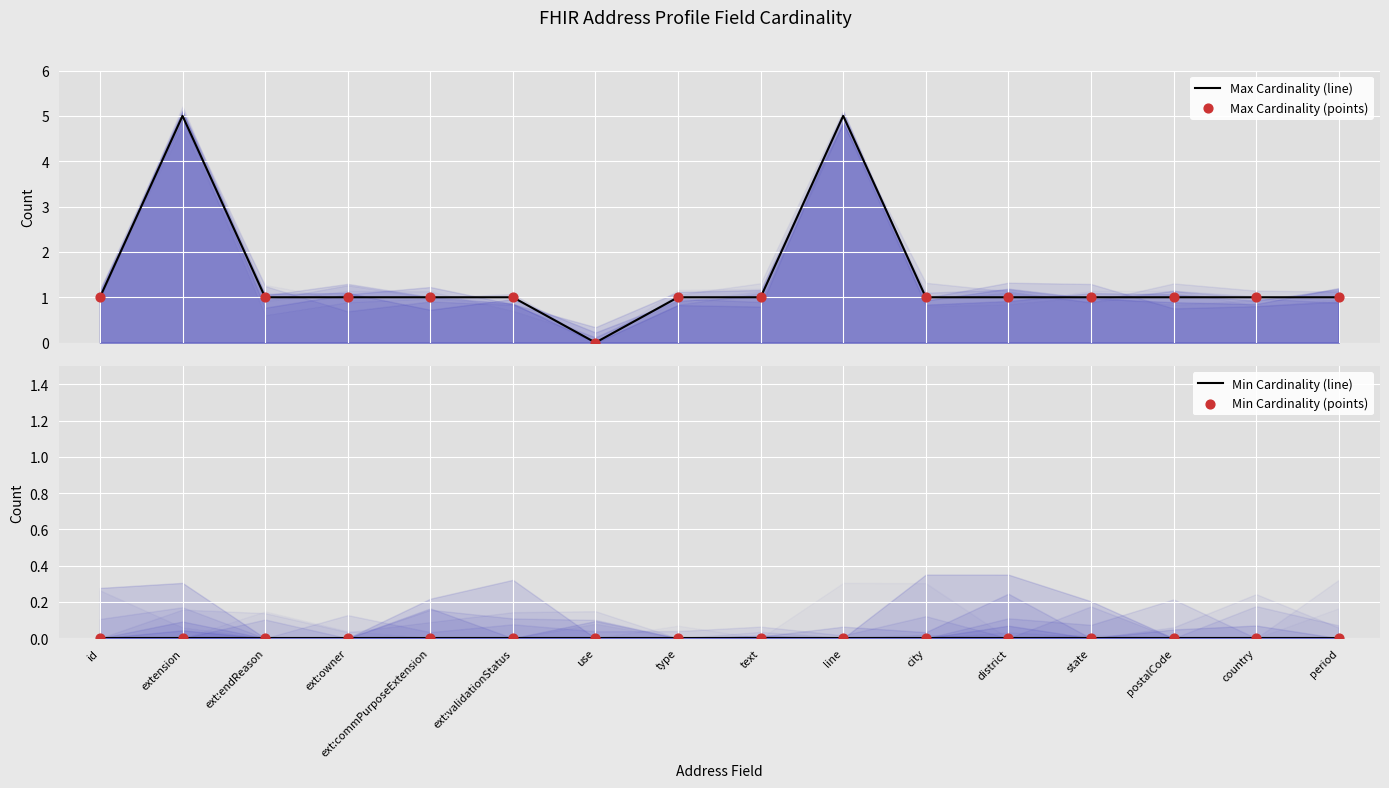

Which series has the largest total across all categories?

Max Cardinality (points)